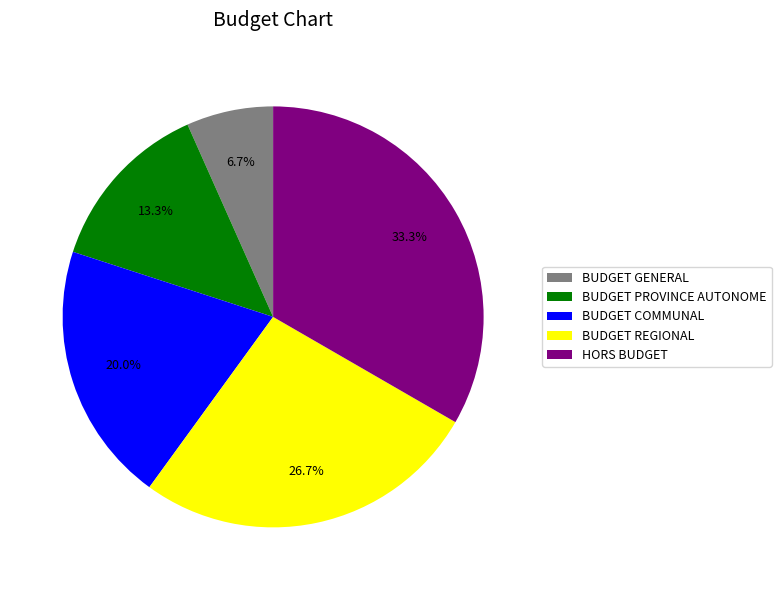

The BUDGET GENERAL slice represents 1% of the pie. True or false?

False